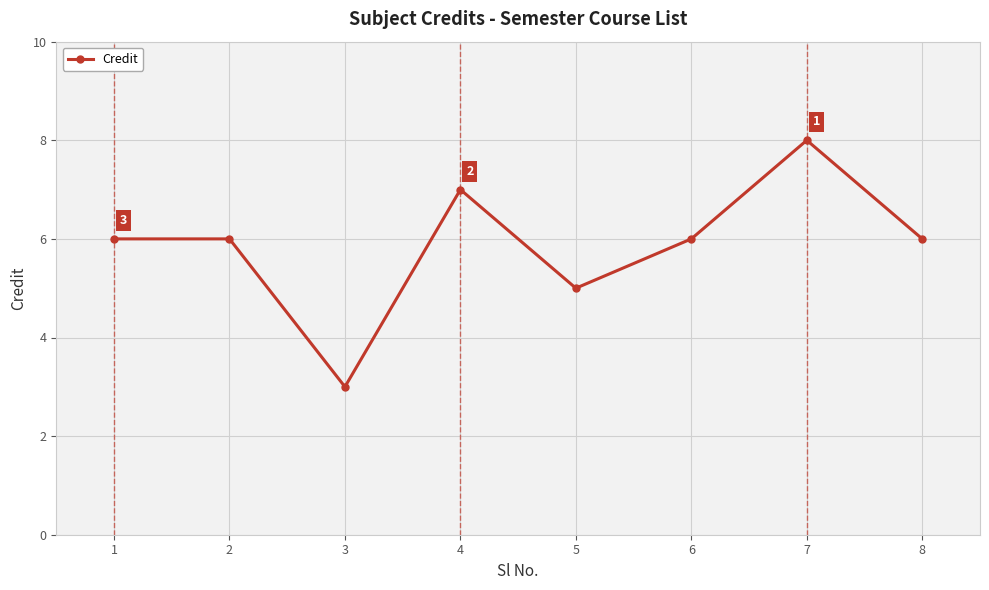

Which category has the lowest value across all series?

3